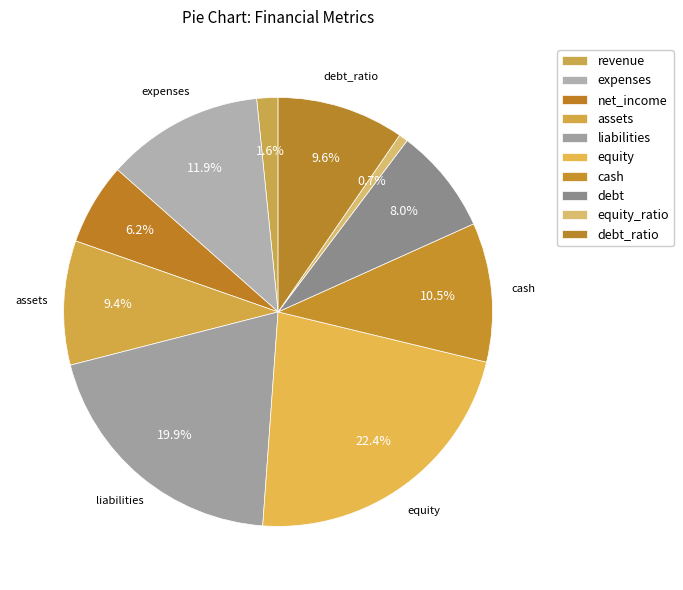

How many slices are in this pie chart?

10